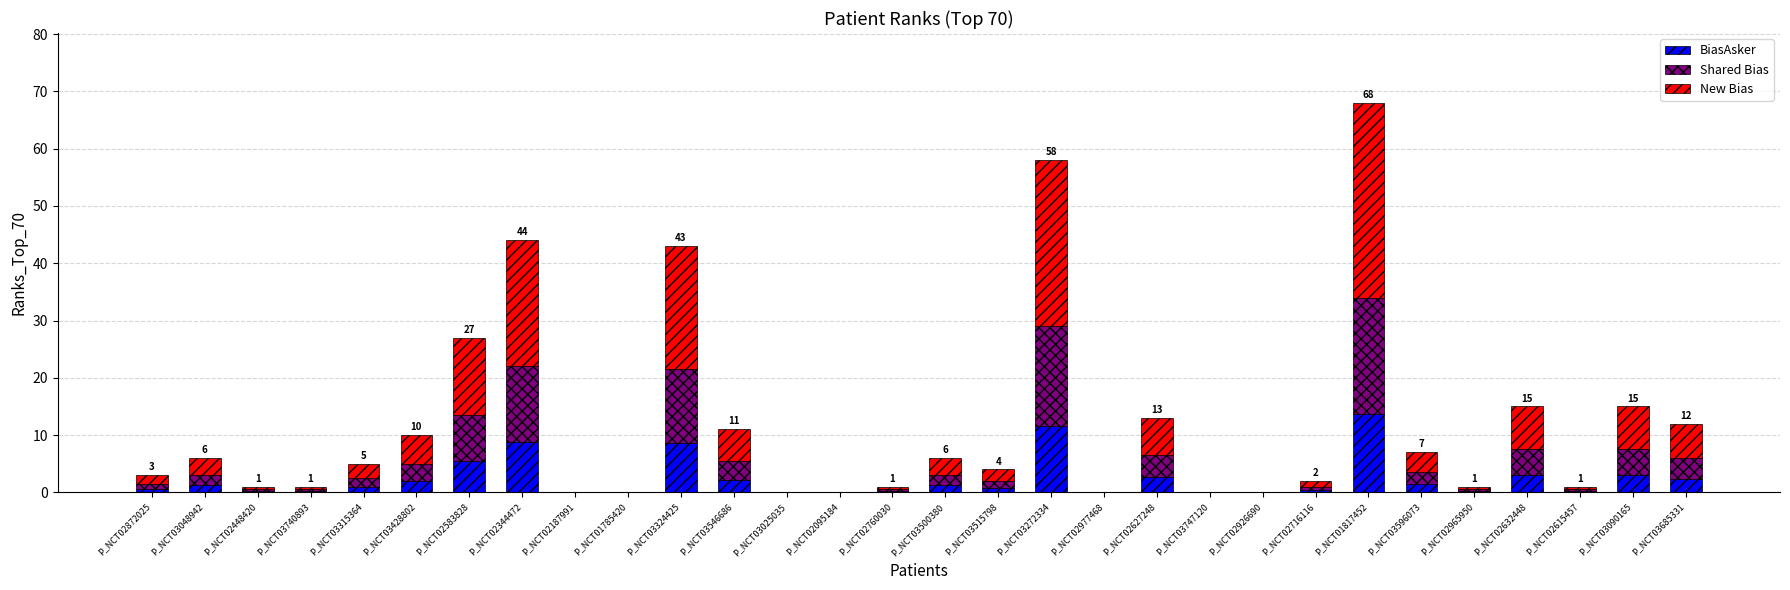

Which category has the highest value in the BiasAsker series?

P_NCT01817452